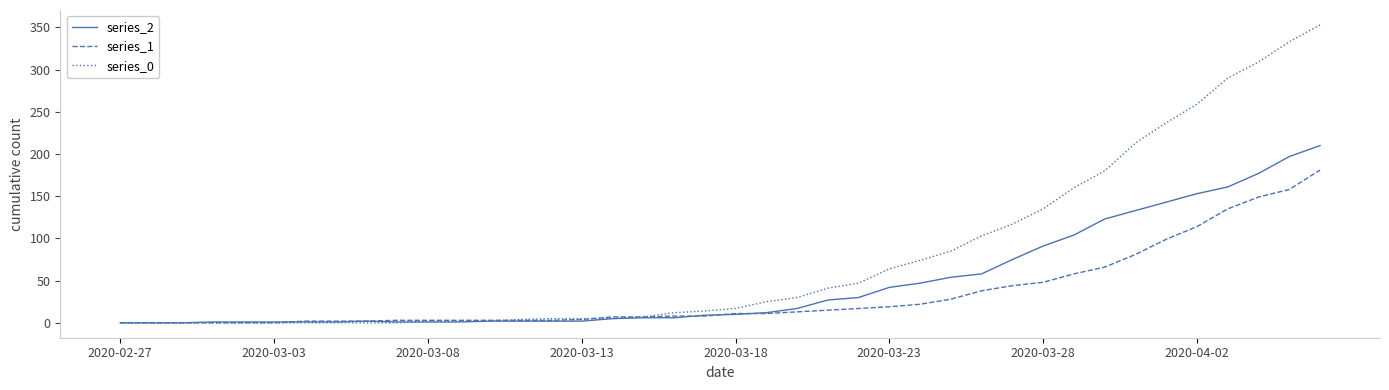

Which series has the widest spread of values?

series_0